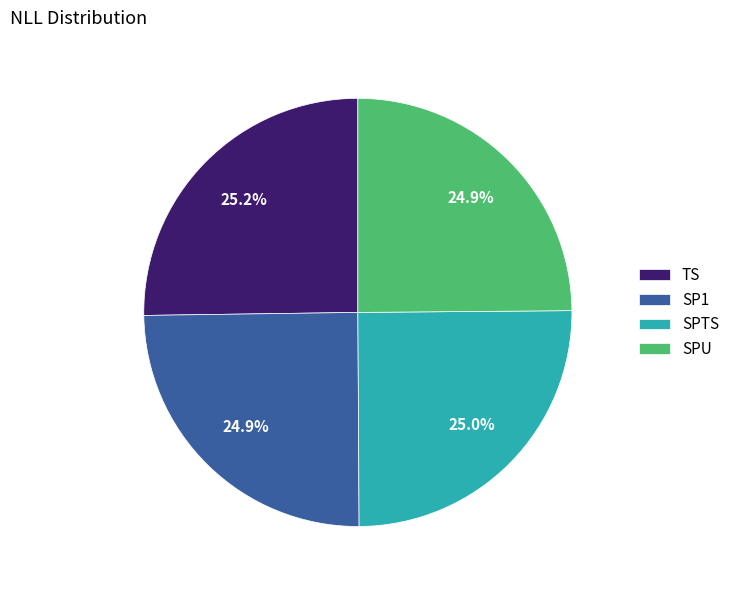

To the nearest percent, what percentage of the pie is SPTS?

25%